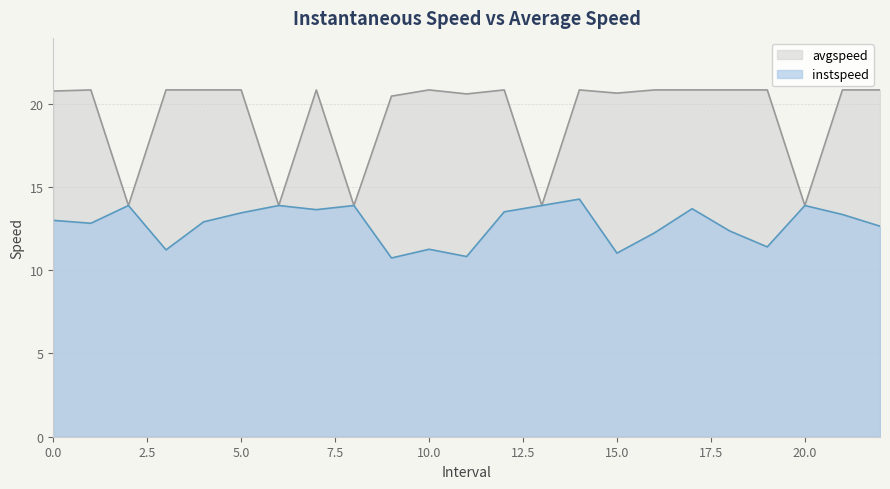

The avgspeed series shows 13.9 at 6.0. True or false?

True